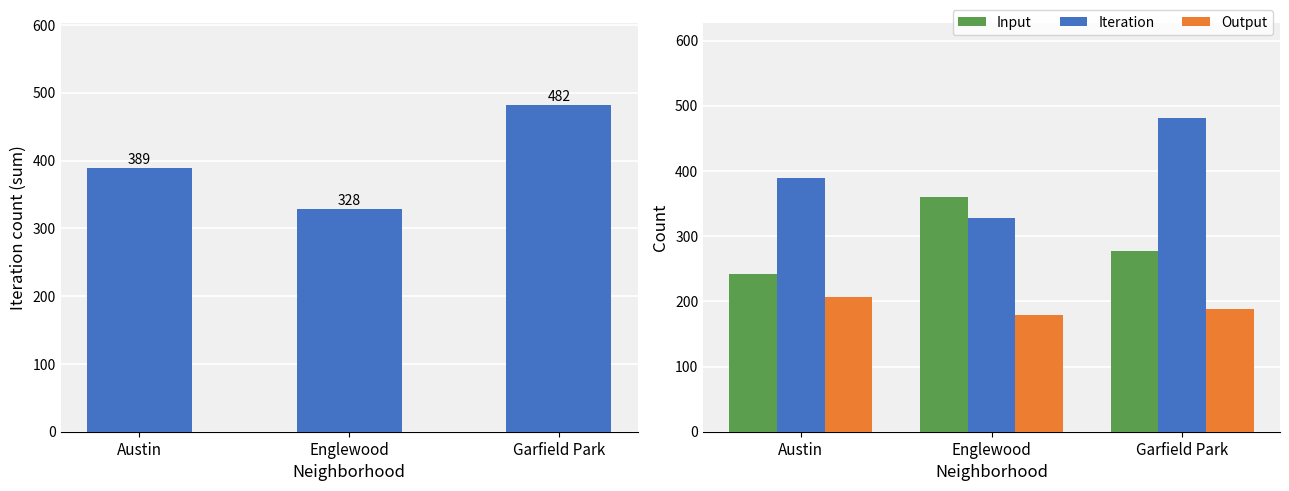

The Input series shows 370 at Austin. True or false?

False